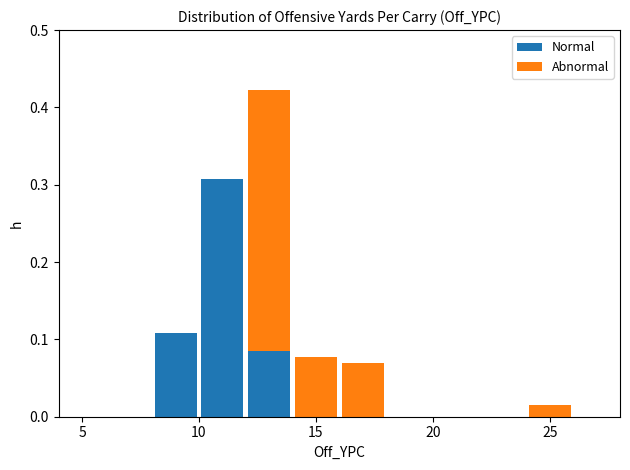

Reading left to right, list every stacked bar in this chart as the range it spans on the x-axis followed by its total height. The values are not printed on the chart, so give them approximately, as read against the axis.

6 to 8: 0
8 to 10: 0.11
10 to 12: 0.31
12 to 14: 0.42
14 to 16: 0.08
16 to 18: 0.07
18 to 20: 0
20 to 22: 0
22 to 24: 0
24 to 26: 0.02